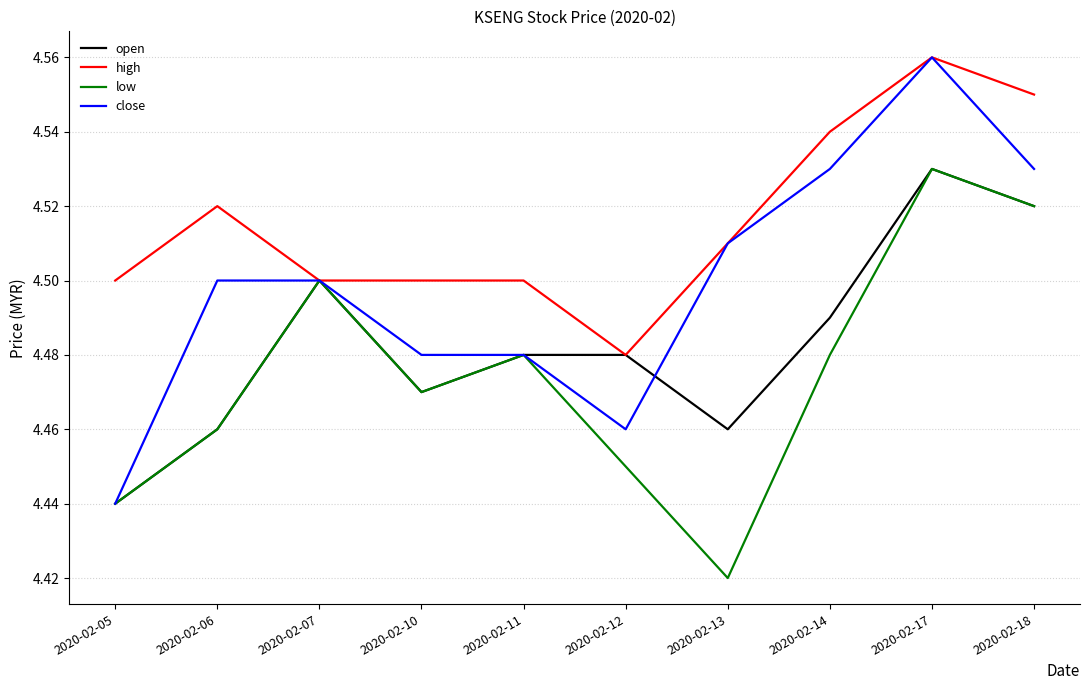

Is it true that low equals 1.2 at 2020-02-18?

False